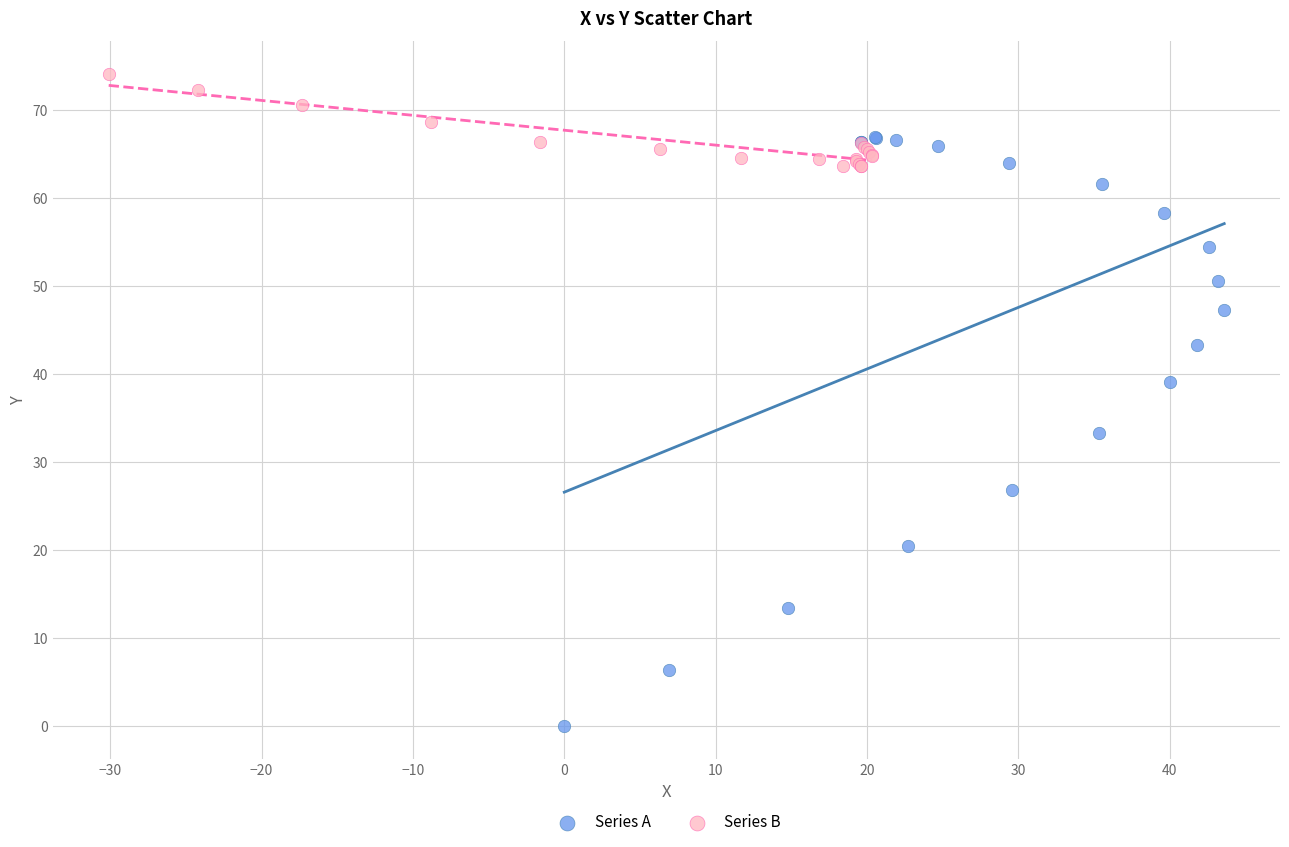

What are all the series names shown in the legend?

Series A, Series B